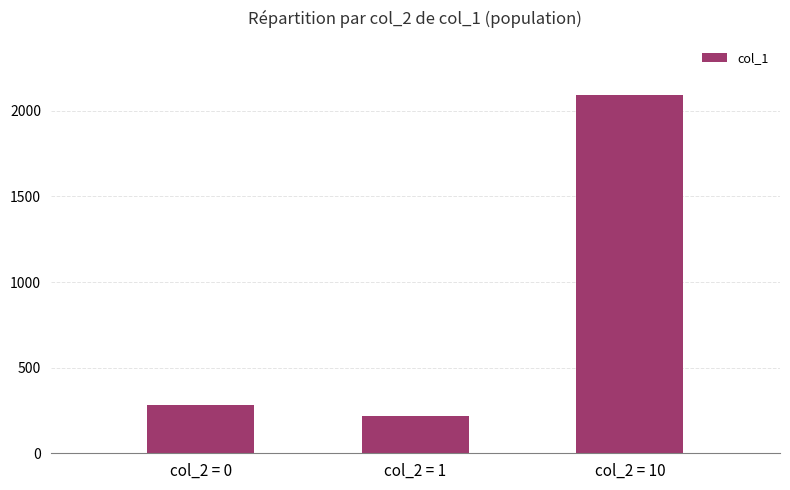

Read the value at col_2 = 0, to the nearest 100.

300